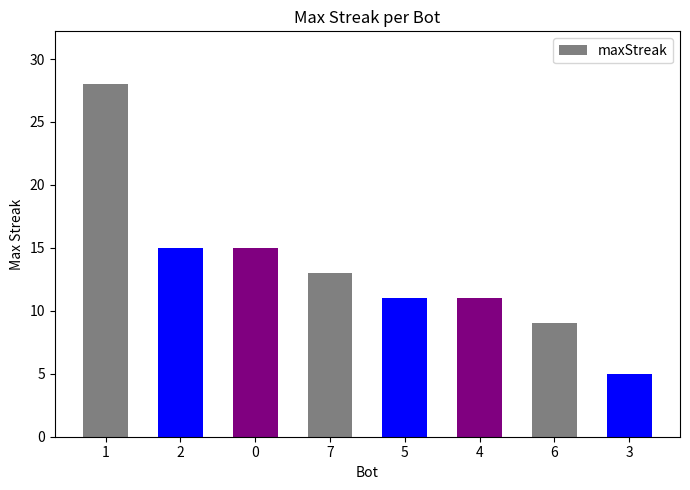

Which category has the highest value across all series?

1